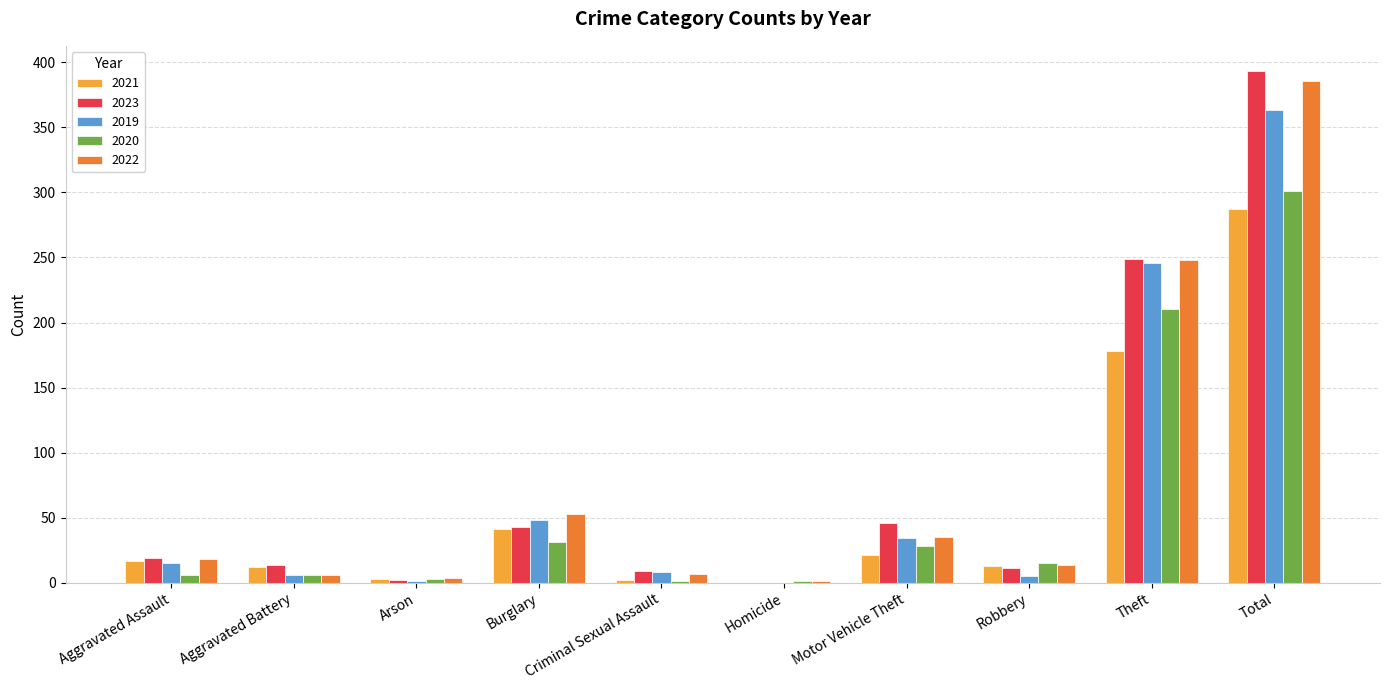

What is the approximate value of 2021 at Aggravated Battery, to the nearest 10?

10